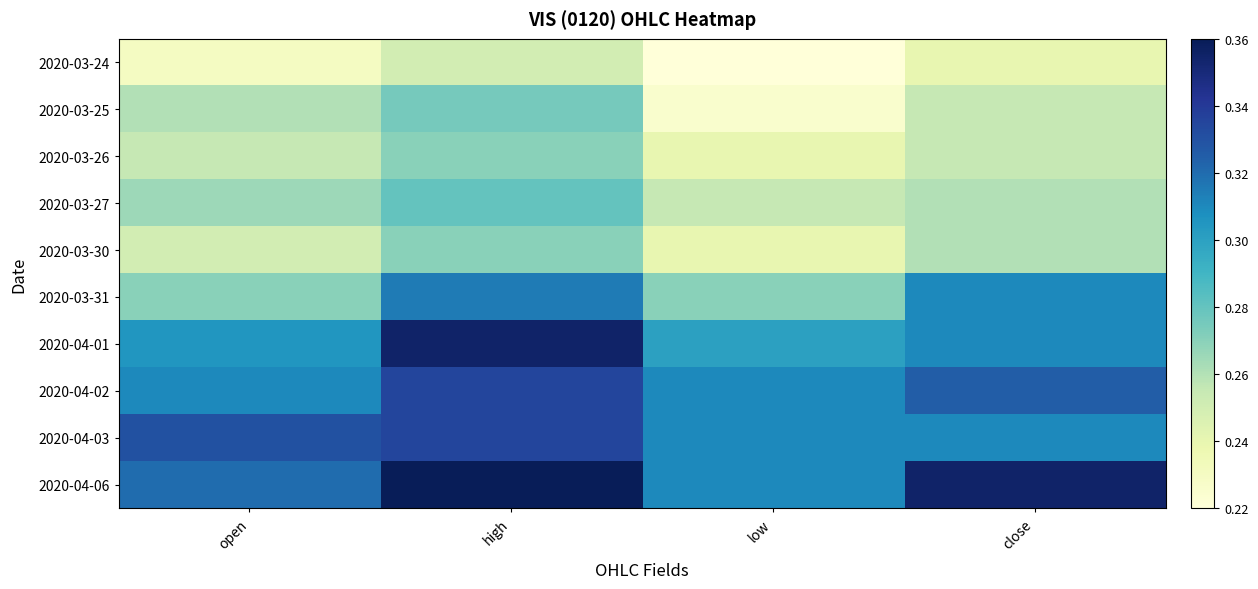

Reading left to right, list all the values displayed in this chart.

2020-03-24: open=0.2	high=0.2	low=0.2	close=0.2
2020-03-25: open=0.3	high=0.3	low=0.2	close=0.3
2020-03-26: open=0.3	high=0.3	low=0.2	close=0.3
2020-03-27: open=0.3	high=0.3	low=0.3	close=0.3
2020-03-30: open=0.2	high=0.3	low=0.2	close=0.3
2020-03-31: open=0.3	high=0.3	low=0.3	close=0.3
2020-04-01: open=0.3	high=0.4	low=0.3	close=0.3
2020-04-02: open=0.3	high=0.3	low=0.3	close=0.3
2020-04-03: open=0.3	high=0.3	low=0.3	close=0.3
2020-04-06: open=0.3	high=0.4	low=0.3	close=0.4